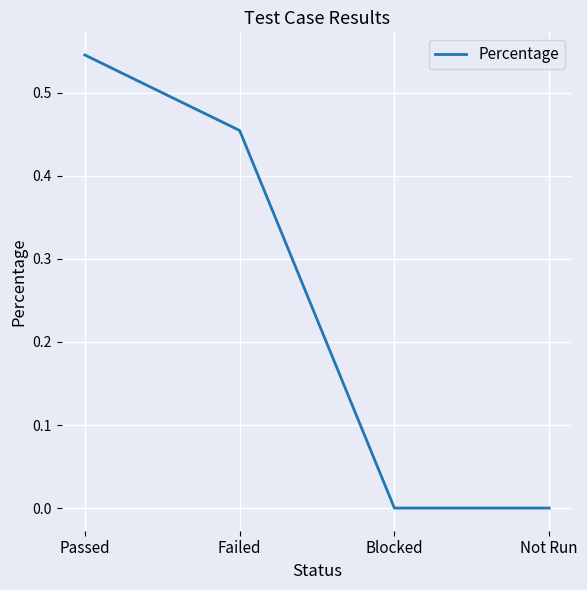

True or false: there are more than 1 points higher than both neighbors.

False